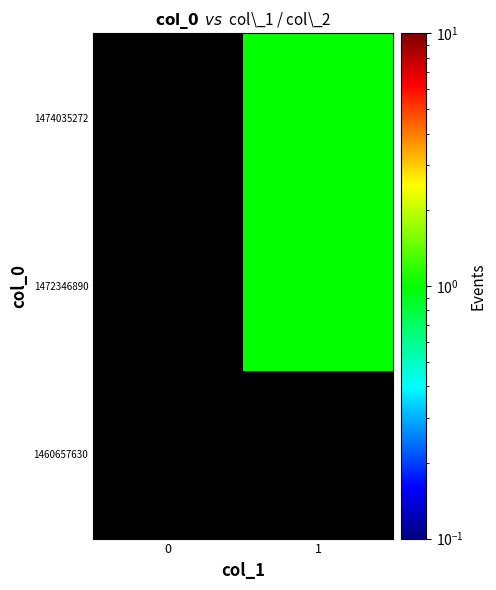

Reading left to right, list all the values displayed in this chart.

1460657630: 0=0.0	1=0.0
1472346890: 0=0.0	1=1.0
1474035272: 0=0.0	1=1.0